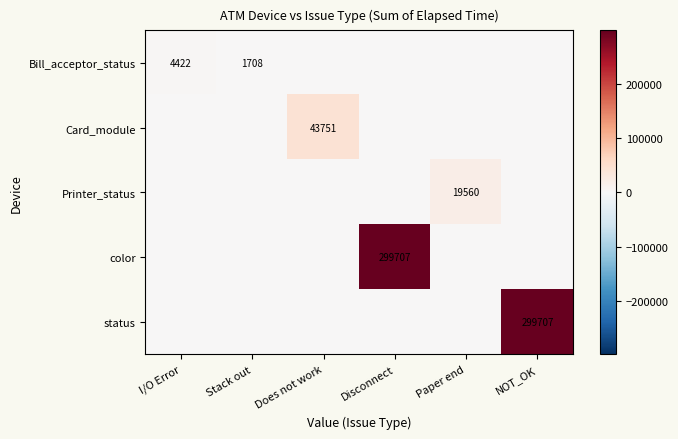

Is it true that Bill_acceptor_status equals 2486 at Stack out?

False